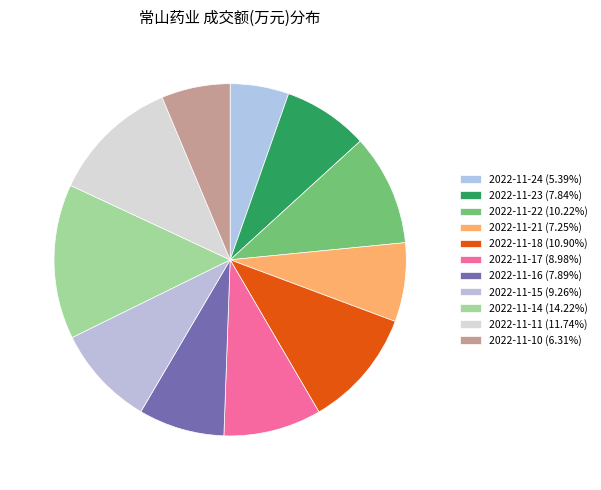

What is the change in value from 2022-11-16 to 2022-11-14?

+3894